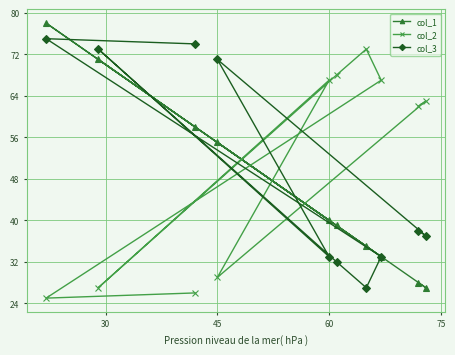

What is the maximum value shown in the chart?

78